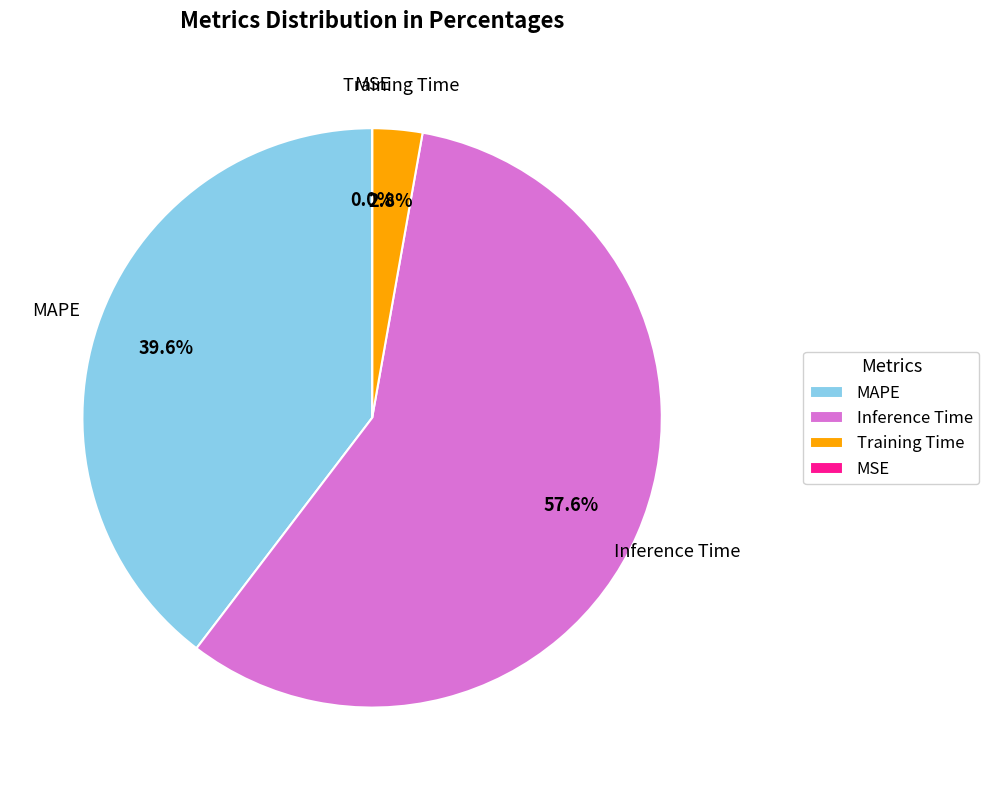

Between Inference Time and Training Time, which is larger?

Inference Time